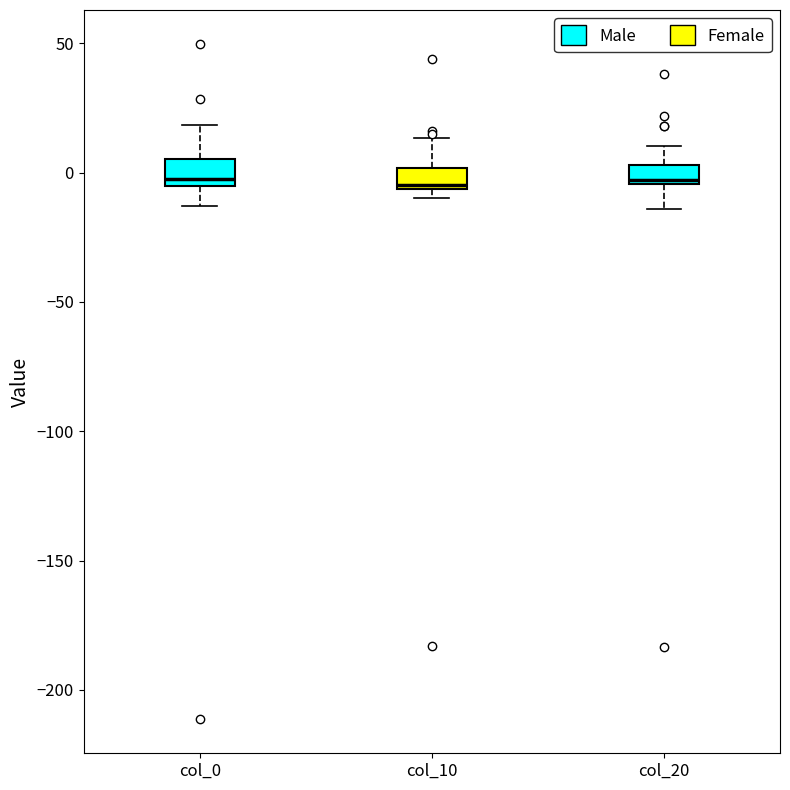

Where does the upper whisker of the box for col_10 end on the y-axis? The values are not printed on the chart, so give them approximately, as read against the axis.

15